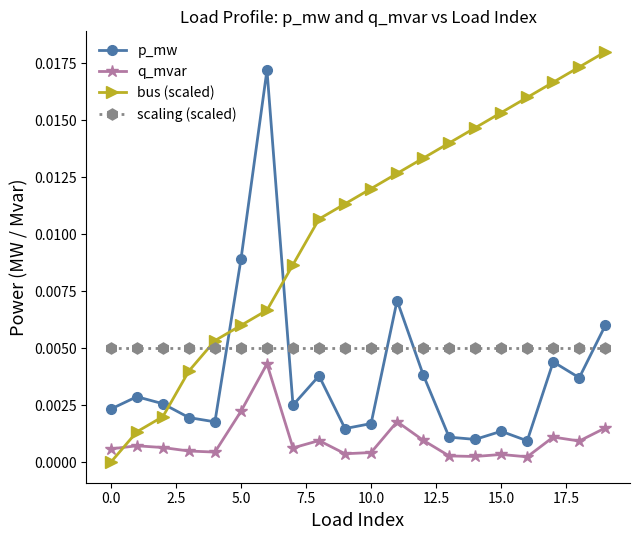

In p_mw, how many points are lower than both neighbors (excluding endpoints)?

6